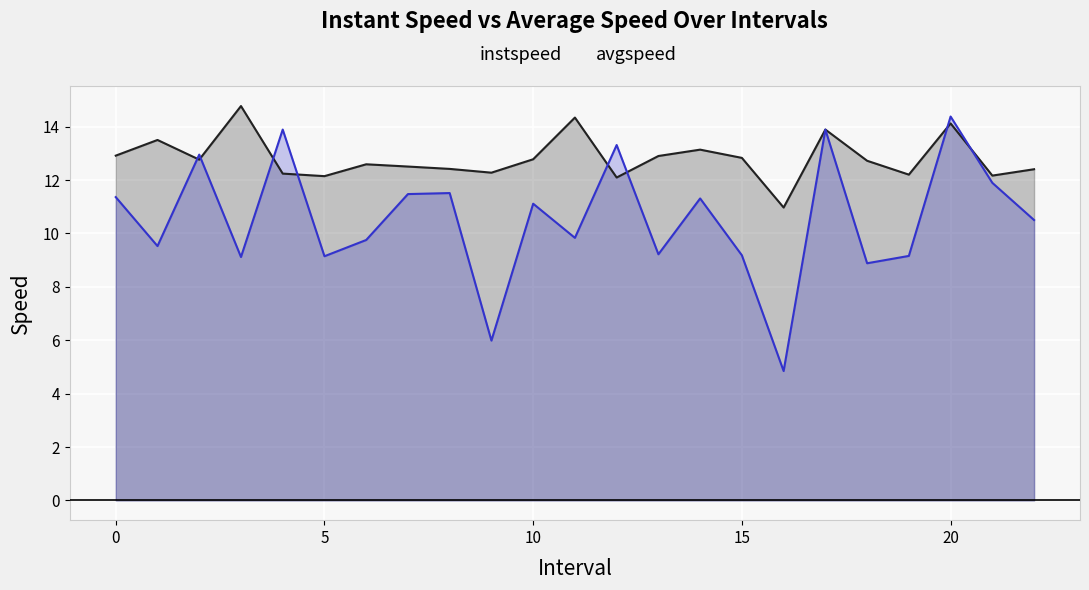

Reading right to left, transcribe all the data shown in this chart.

instspeed: 12.4	12.2	14.1	12.2	12.7	13.9	11.0	12.8	13.1	12.9	12.1	14.3	12.8	12.3	12.4	12.5	12.6	12.1	12.2	14.8	12.8	13.5	12.9
avgspeed: 10.5	11.9	14.4	9.2	8.9	13.9	4.8	9.2	11.3	9.2	13.3	9.8	11.1	6.0	11.5	11.5	9.8	9.1	13.9	9.1	13.0	9.5	11.4